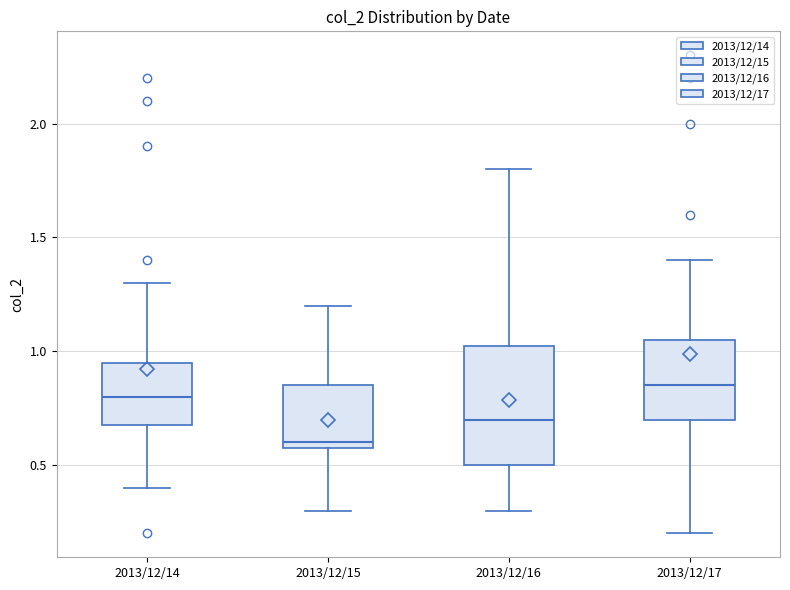

Which box is the tallest, from its lower edge to its upper edge?

2013/12/16